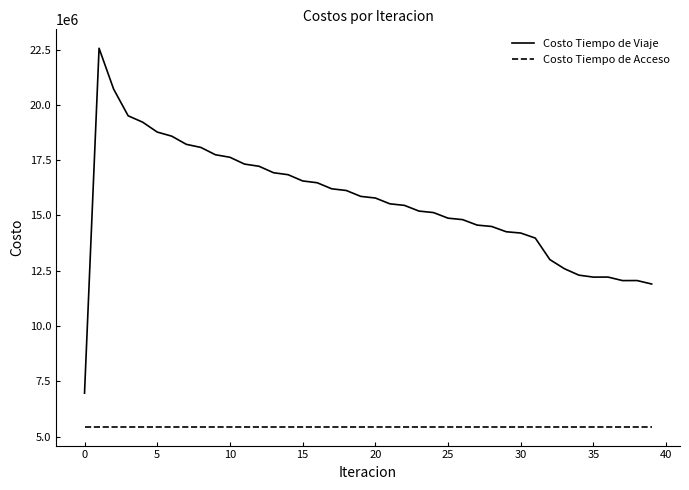

Which series has the largest range (max minus min)?

Costo Tiempo de Viaje